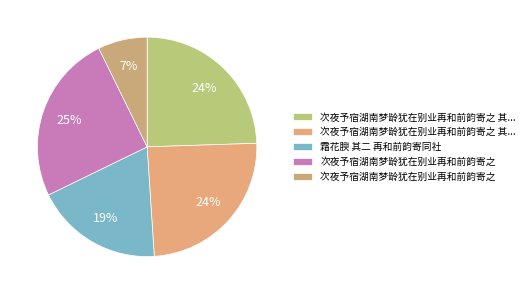

Count the number of slices in the pie.

5